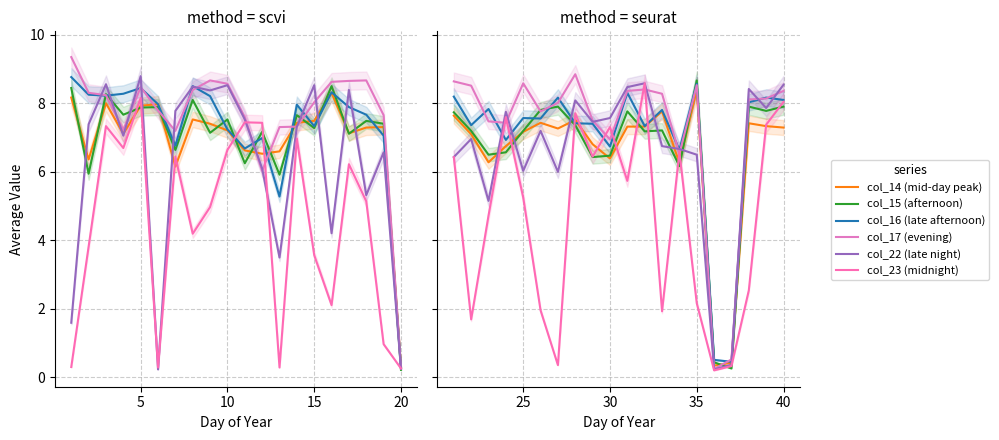

What is the smallest value displayed?

0.2